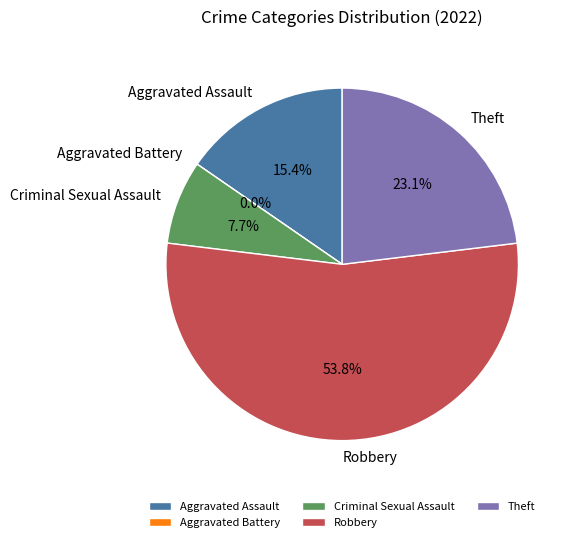

What is the largest slice in the pie chart?

Robbery